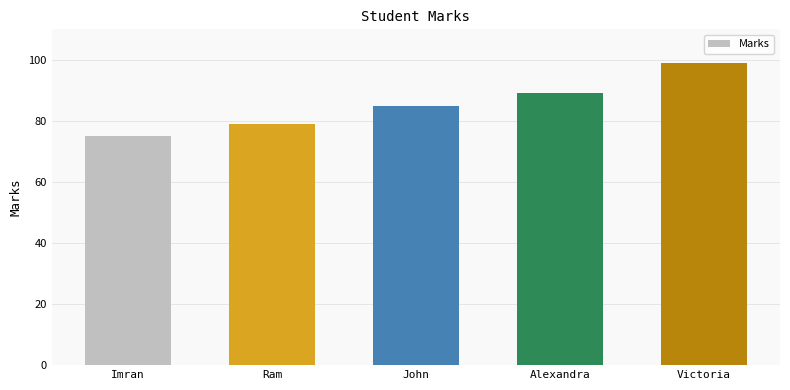

What is the minimum value shown in the chart?

75